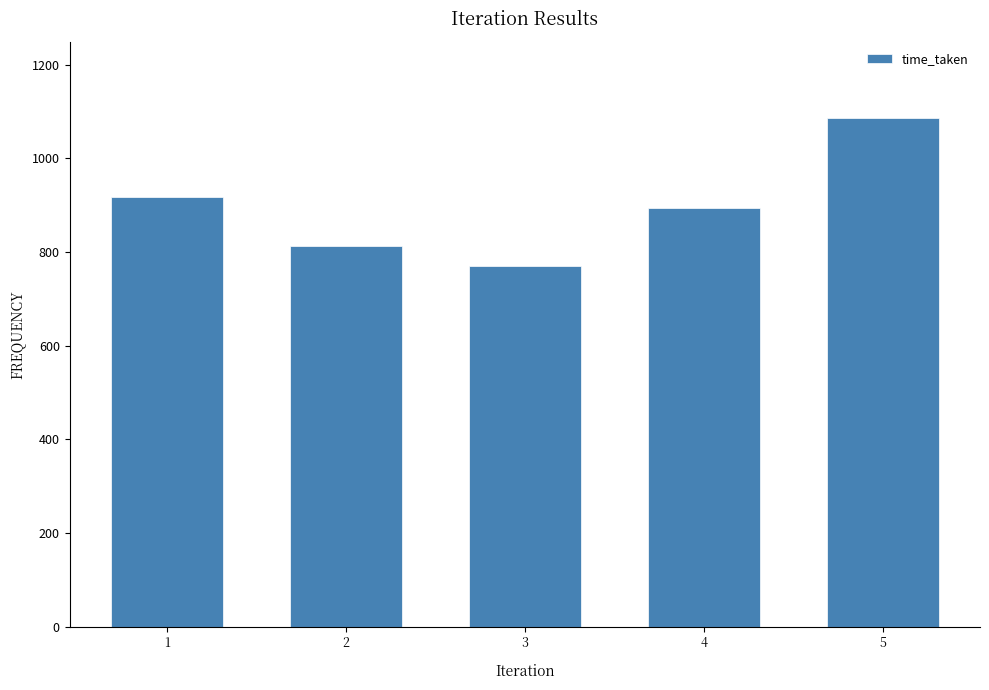

What is the difference between the second highest and minimum values?

148.0